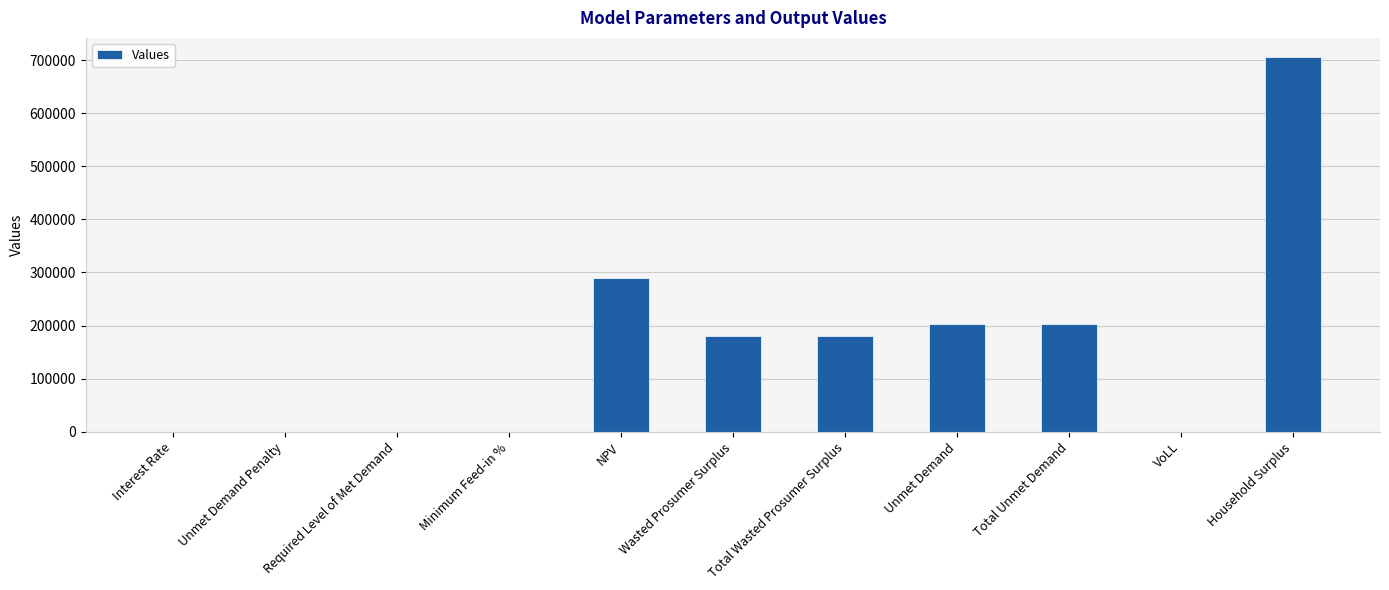

Between Total Wasted Prosumer Surplus and Interest Rate, which is larger?

Total Wasted Prosumer Surplus